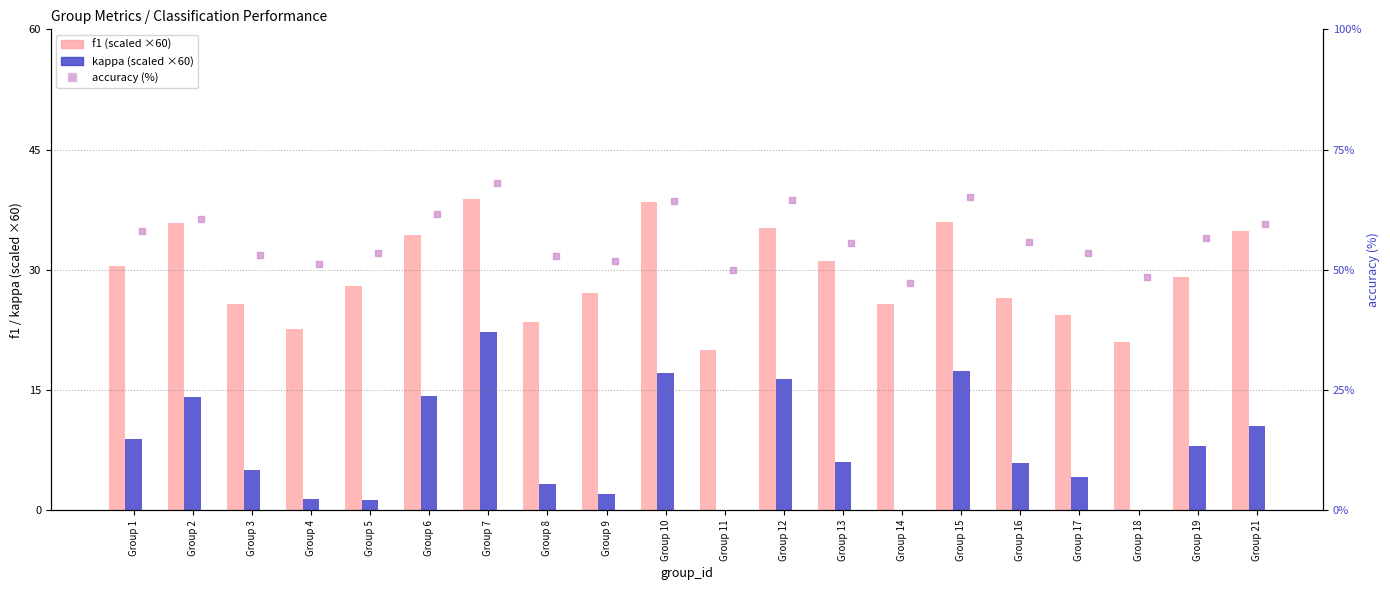

What is the value of the accuracy (%) bar at the 15th from the left?

65.1